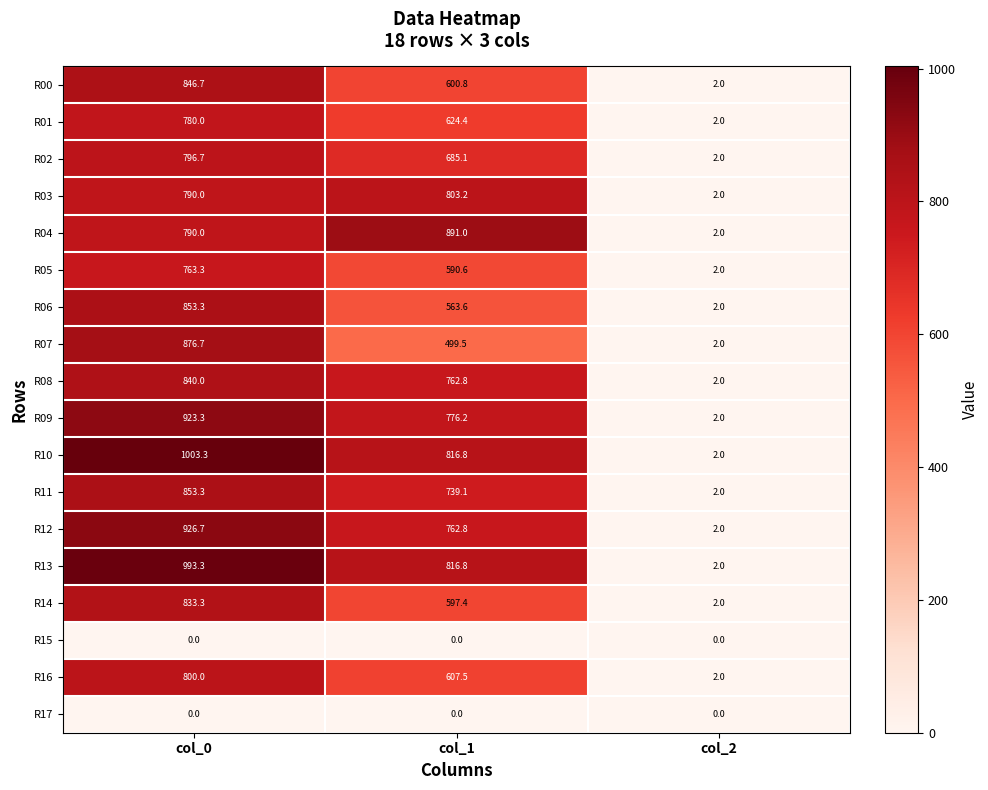

Rank the categories by R03 value from lowest to highest.

col_2, col_0, col_1